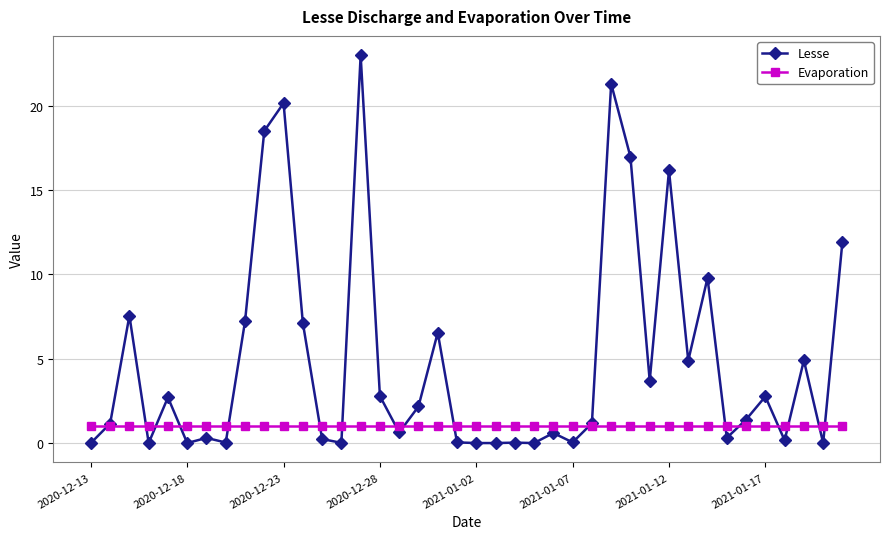

List the series in order of their overall mean, lowest first.

Evaporation, Lesse